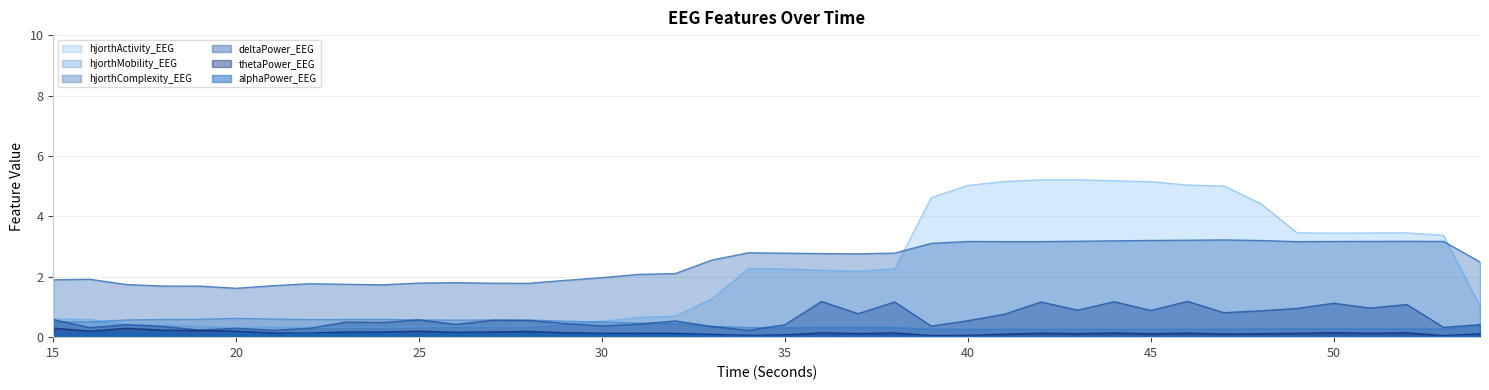

What is the difference between the thetaPower_EEG values at 21 and 18?

0.1